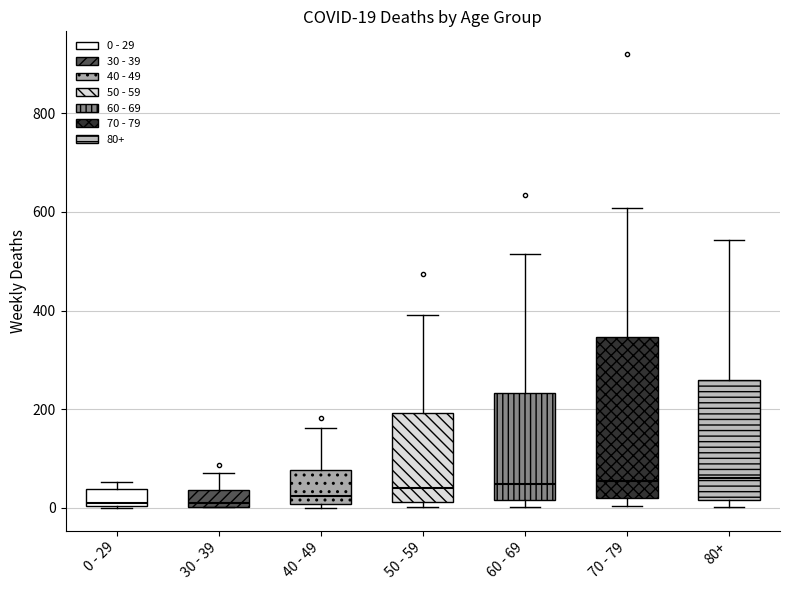

Comparing the boxes themselves (not the whiskers), which one is the tallest?

70 - 79